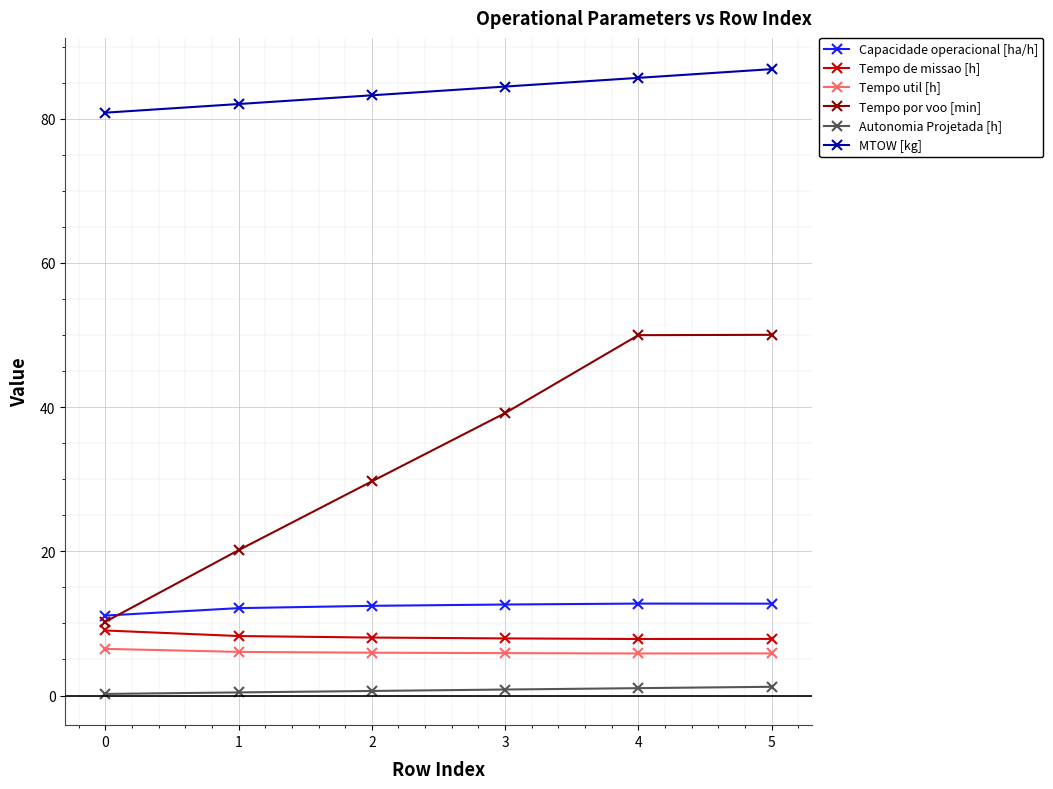

The Capacidade operacional [ha/h] series shows 17.5 at 4. True or false?

False